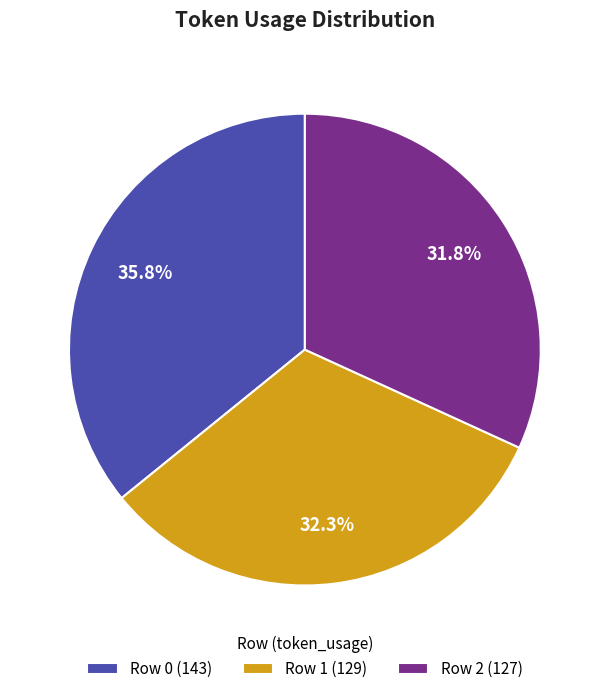

Rank the categories by value from highest to lowest.

Row 0, Row 1, Row 2